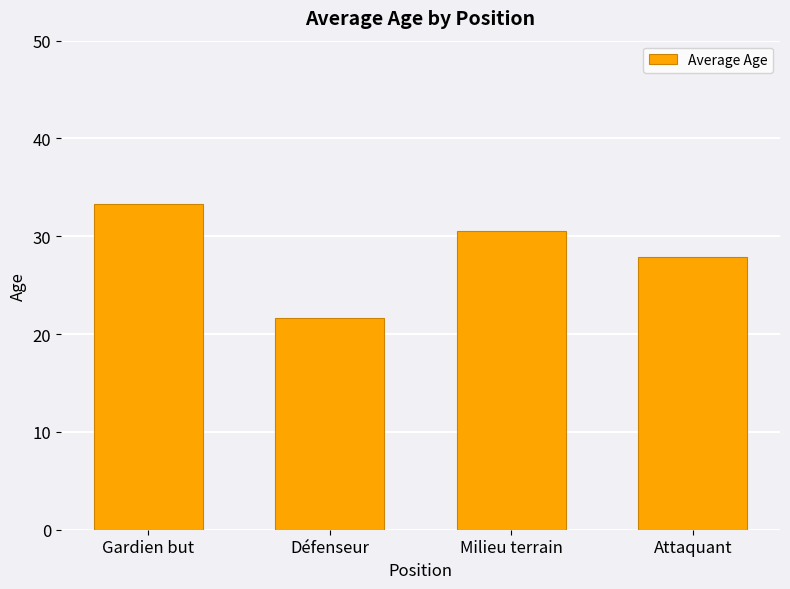

What is the sum of all values?

113.4